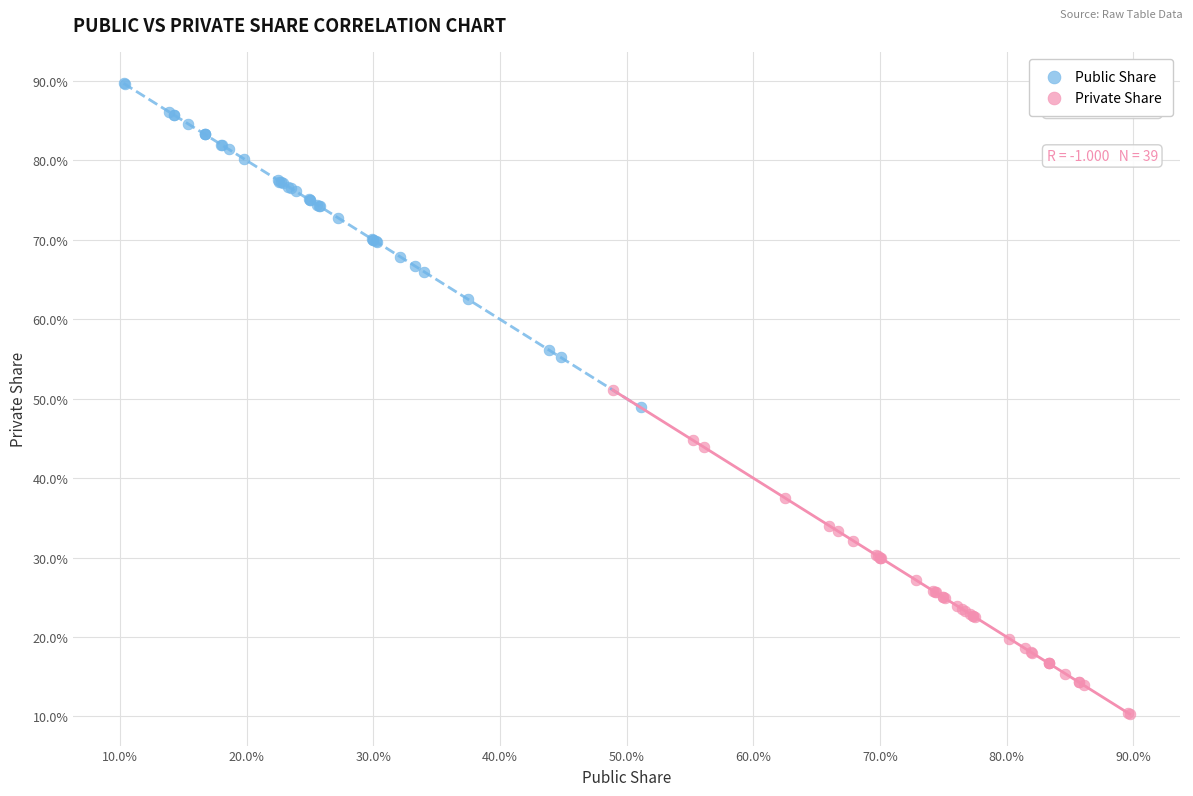

What are all the series names shown in the legend?

Public Share, Private Share